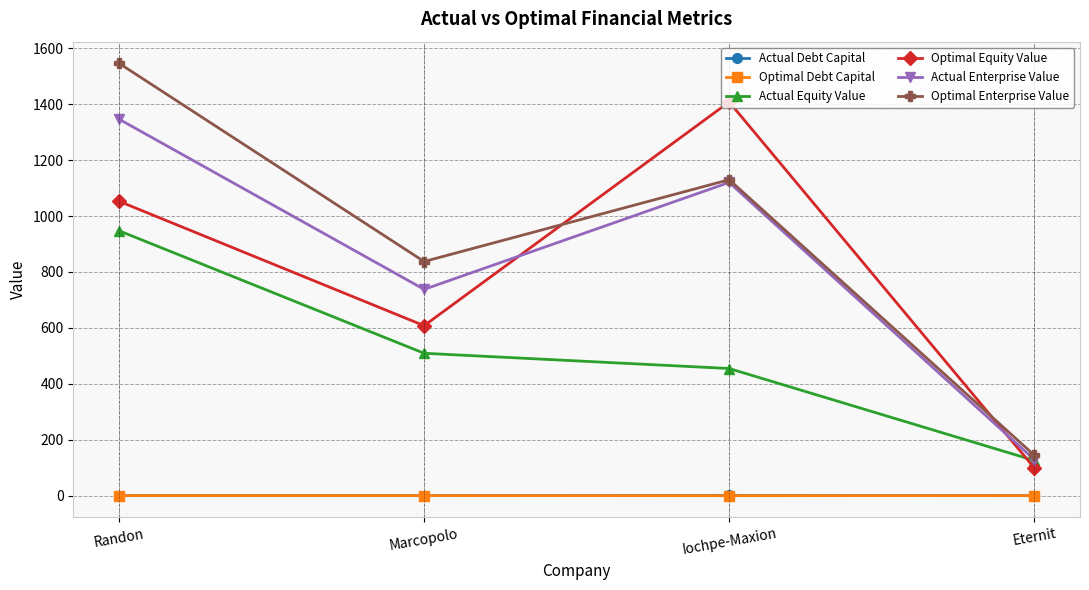

Where does the Optimal Enterprise Value series first go above 1130?

Randon